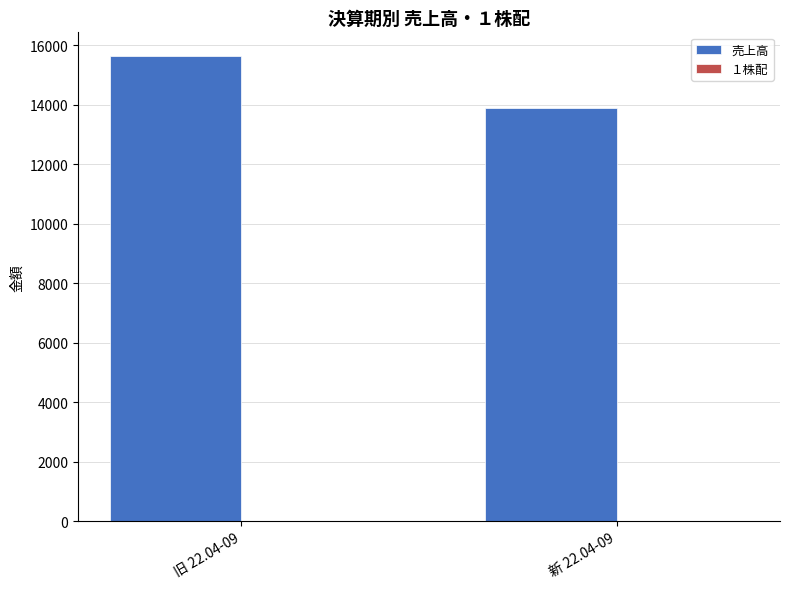

Reading left to right, extract all data points from this chart.

15656	13903